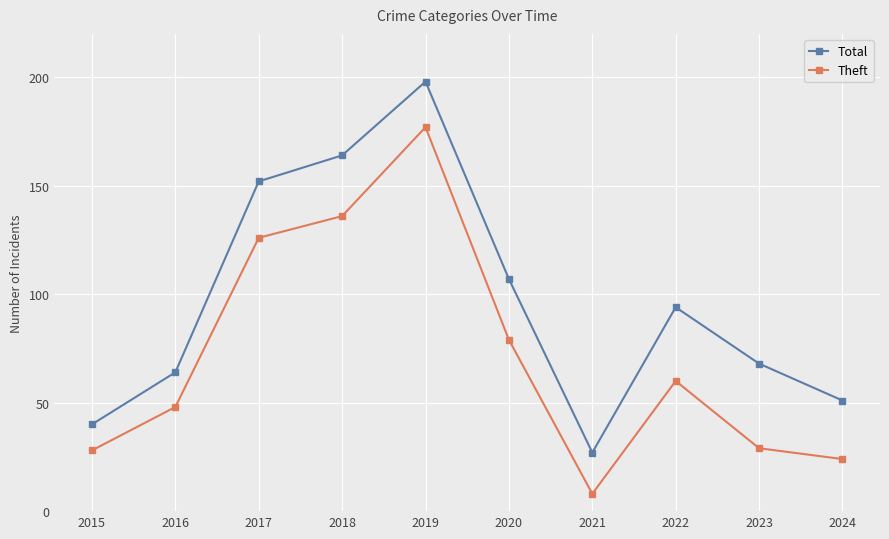

How many values in the Total series are below 94?

5